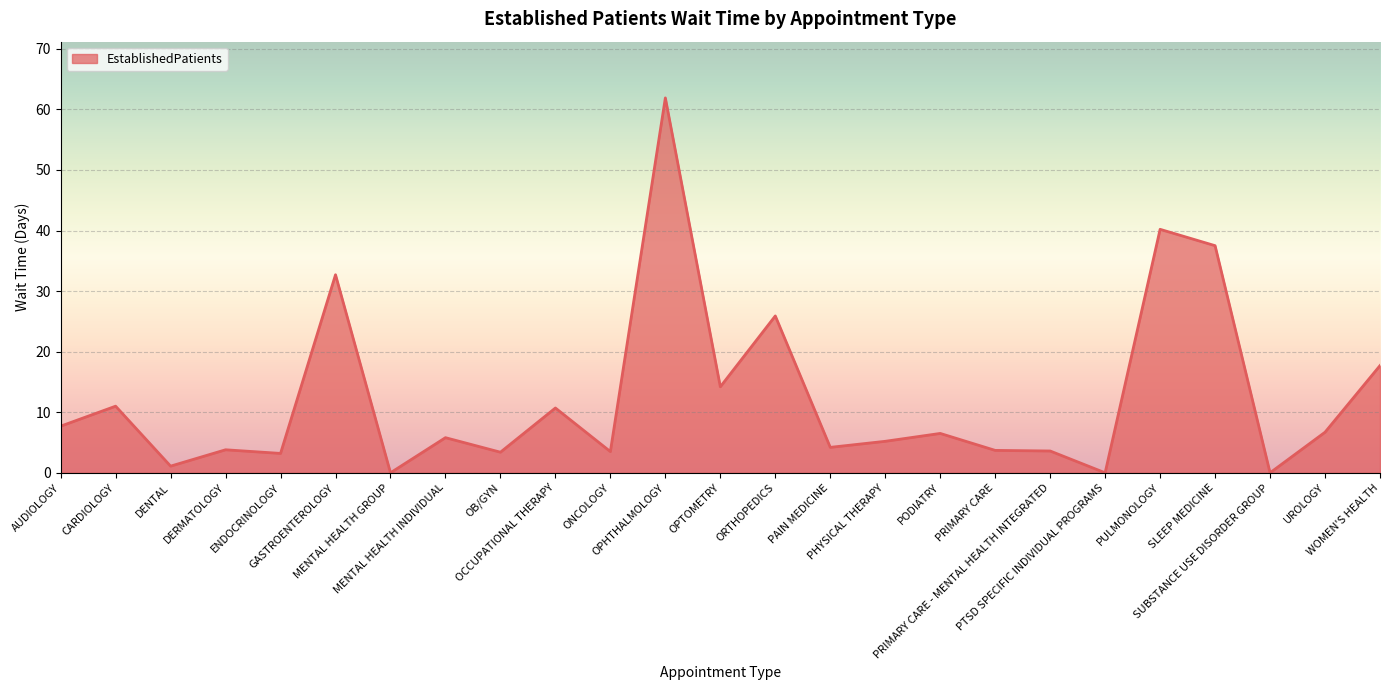

What is the difference between the maximum and second lowest values?

61.9